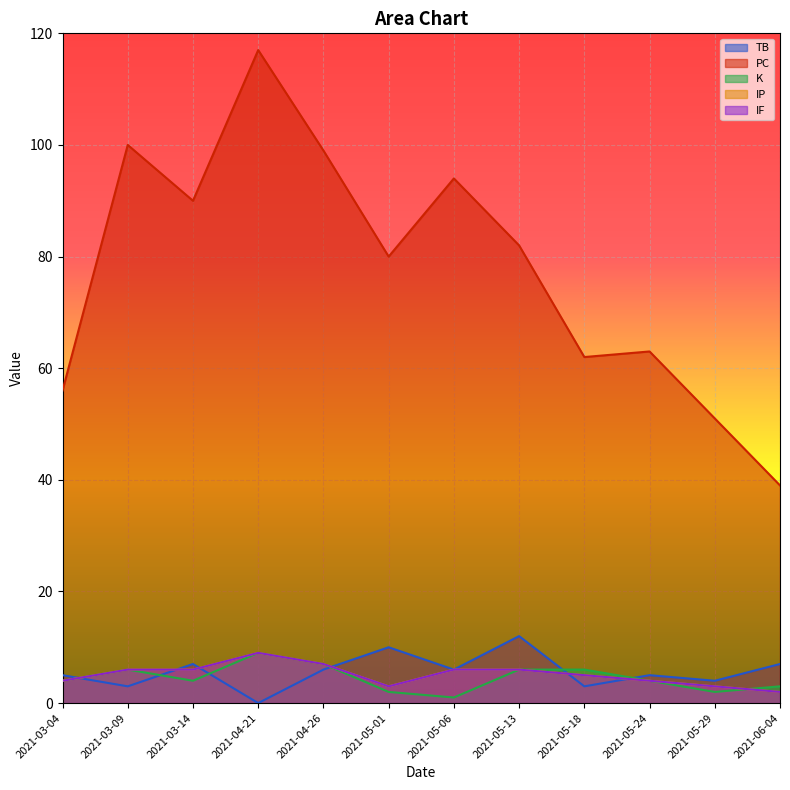

What is the value of the IF point at the 1st from the left?

4